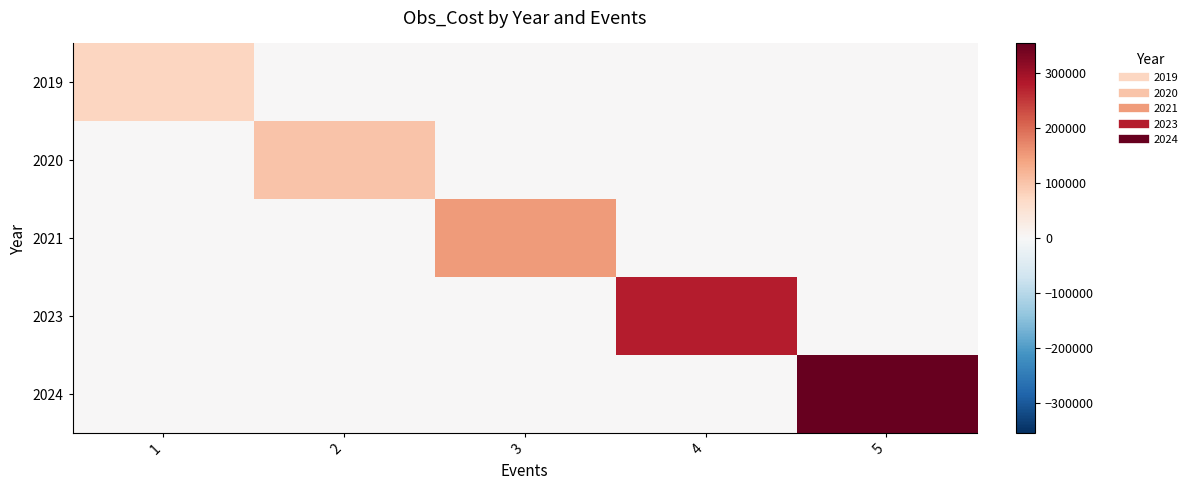

Rank the series by their maximum value, from highest to lowest.

2024, 2023, 2021, 2020, 2019